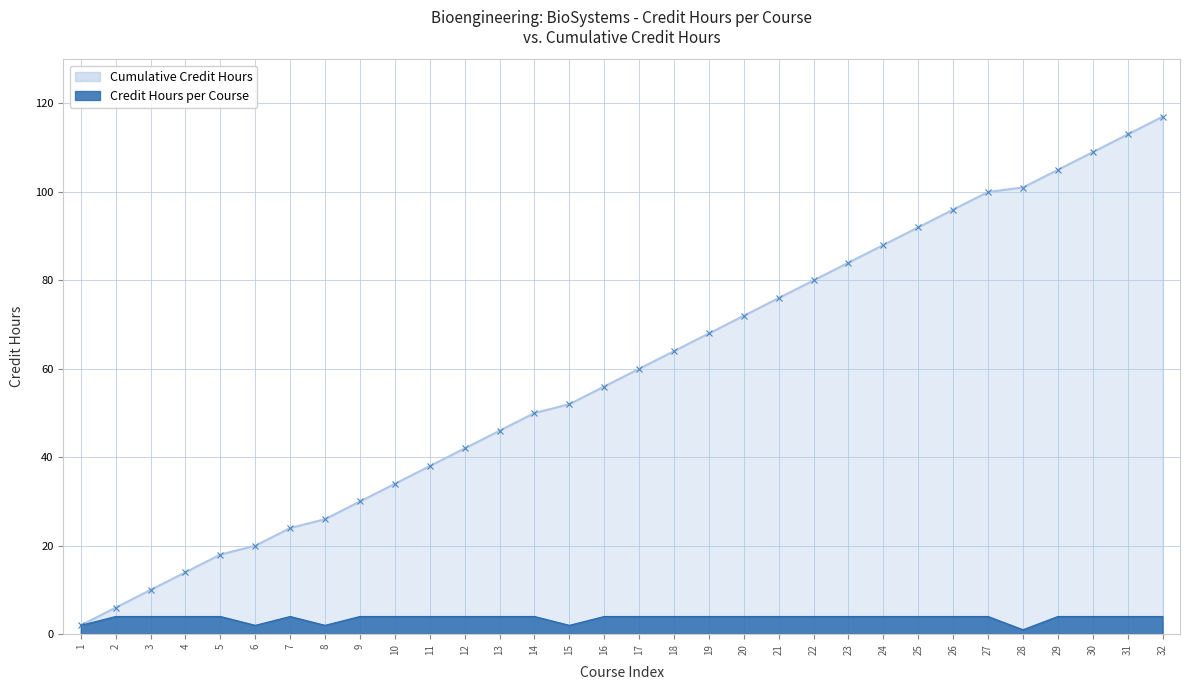

How many lines are shown in the chart?

2